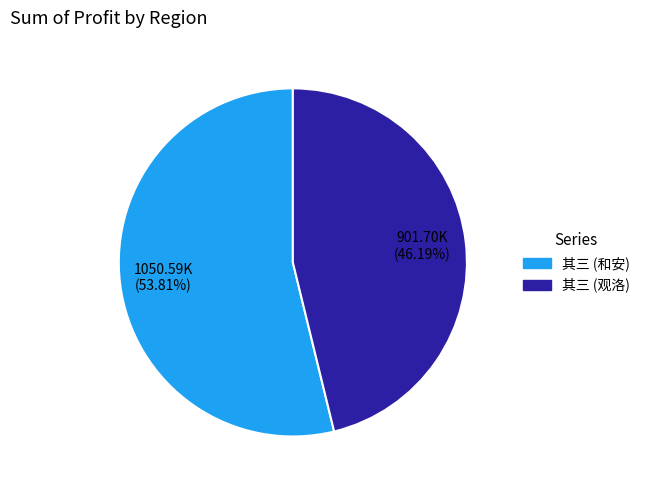

Does any single category account for the majority?

Yes